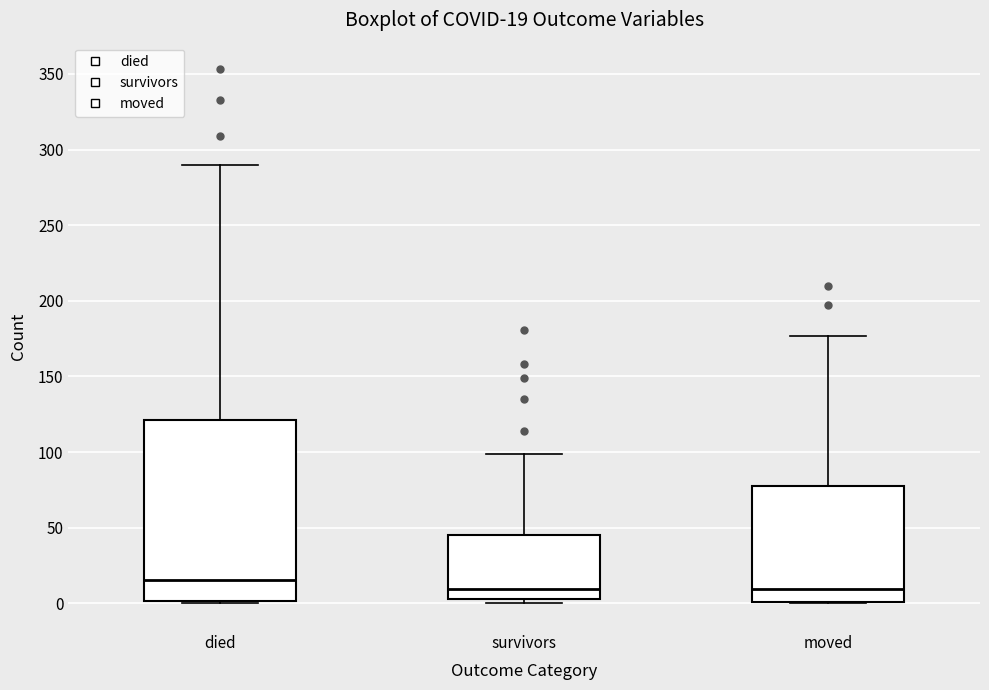

Which box's median line is the highest?

died